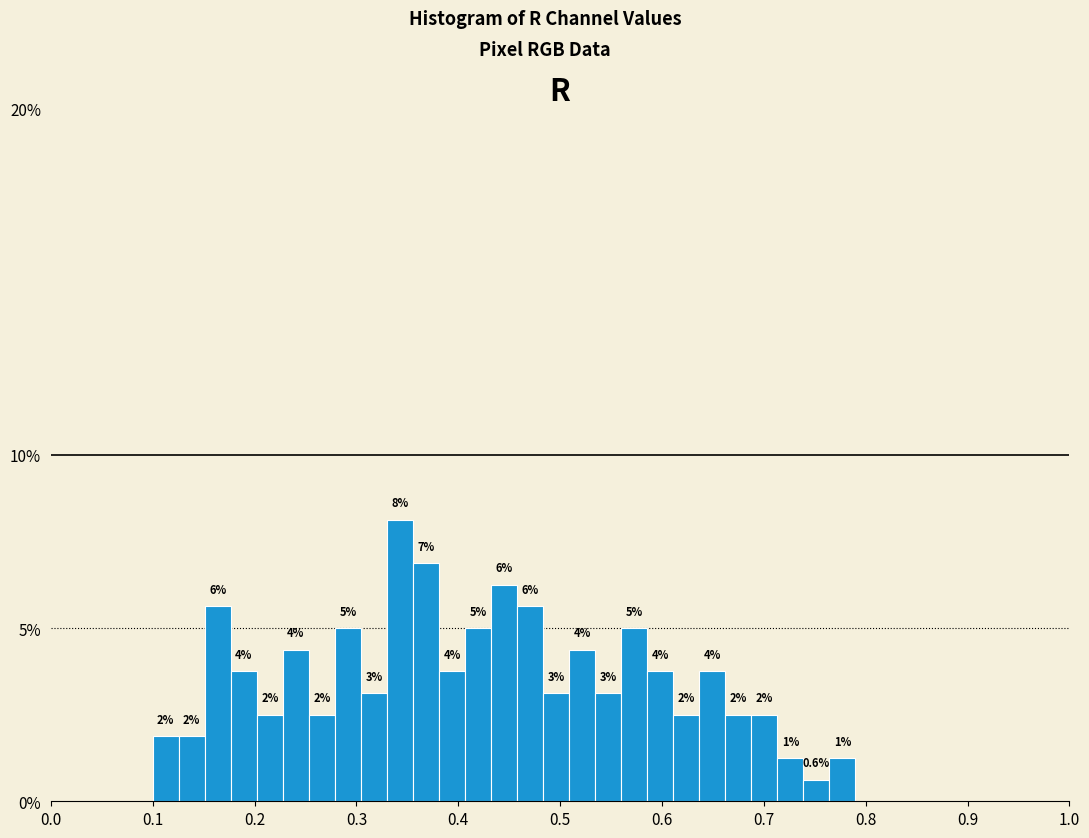

Around what value on the x-axis is the tallest bar? Give the approximate position of its centre, as read against the axis.

0.34